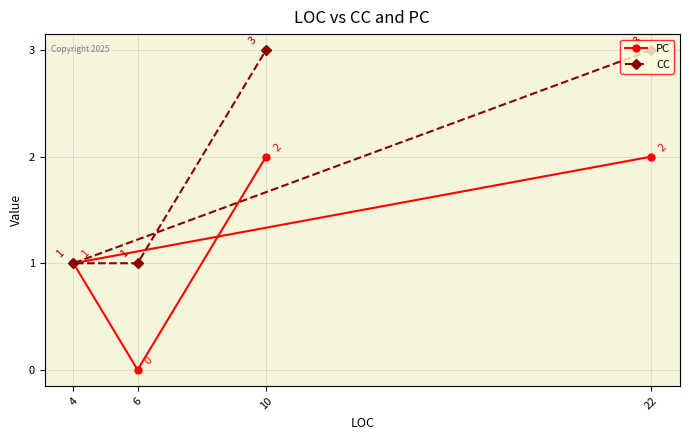

Rank the series at 22 from highest to lowest value.

CC, PC